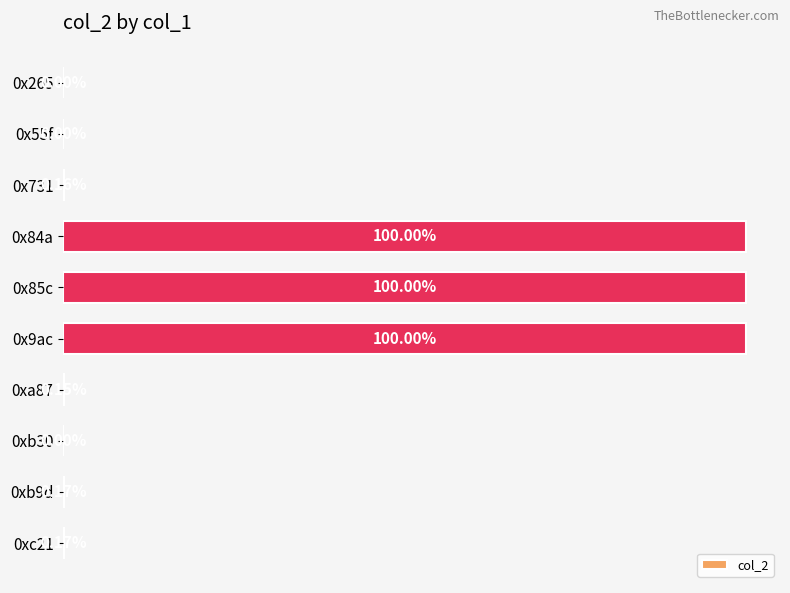

Are the bars horizontal?

Yes